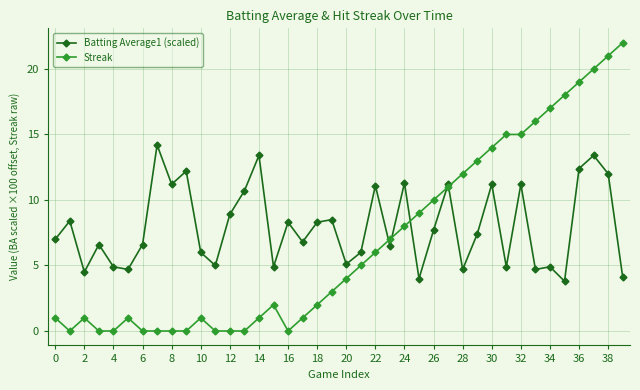

Which series has the largest range (max minus min)?

Streak